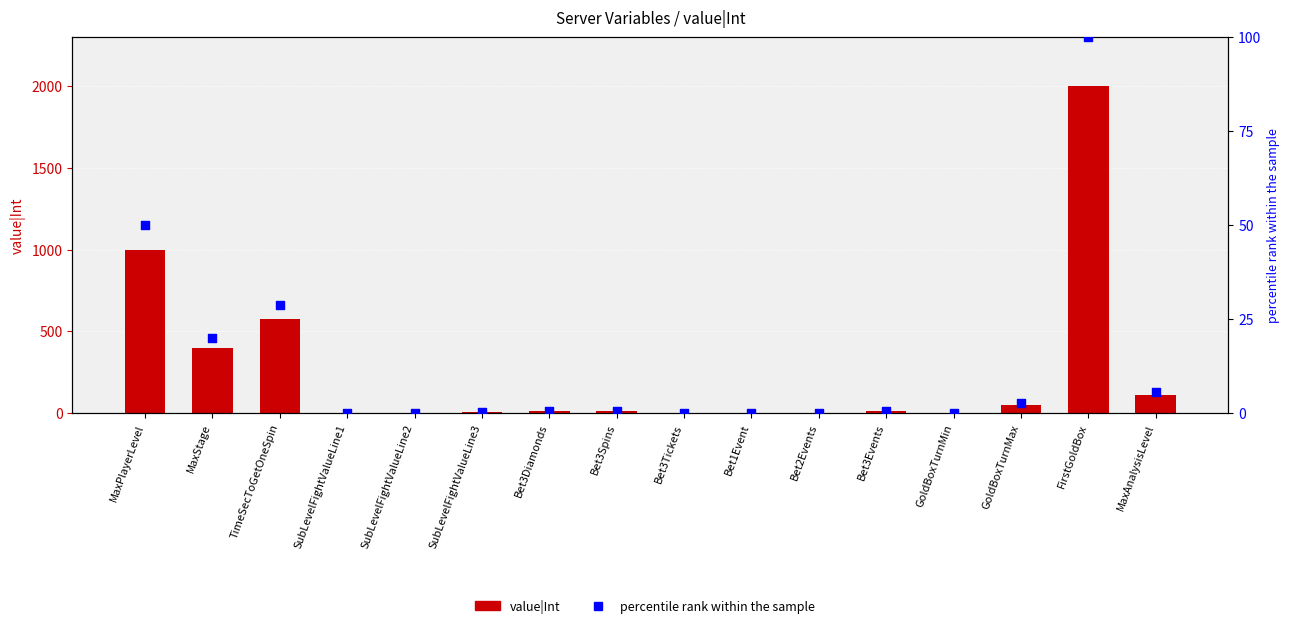

Is the value of value|Int at MaxPlayerLevel greater than the value of percentile rank at Bet3Events?

Yes